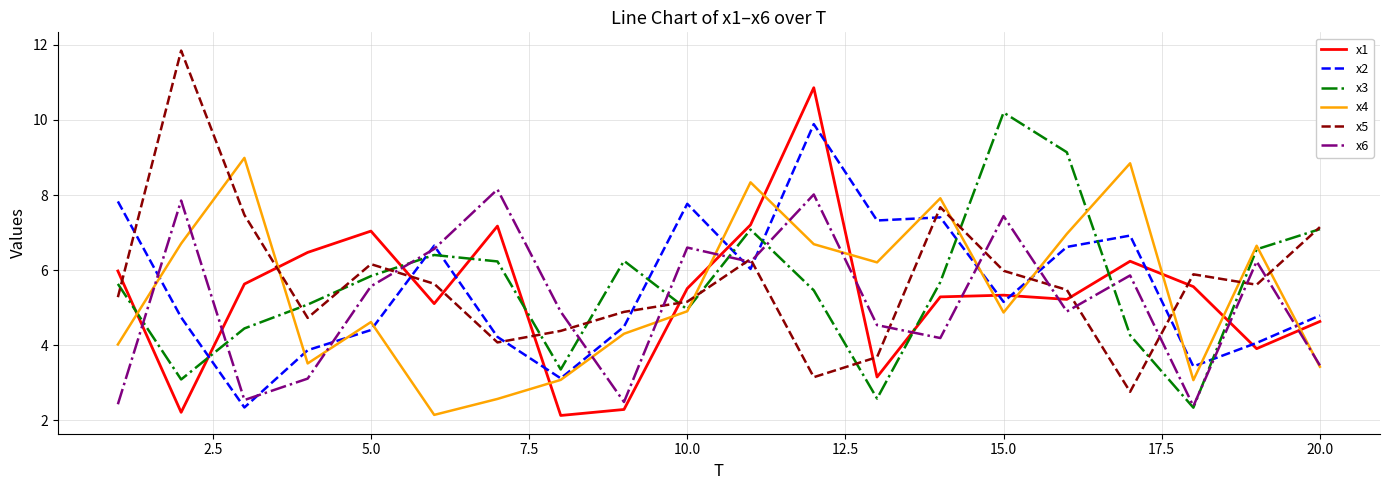

How many lines are shown in the chart?

6